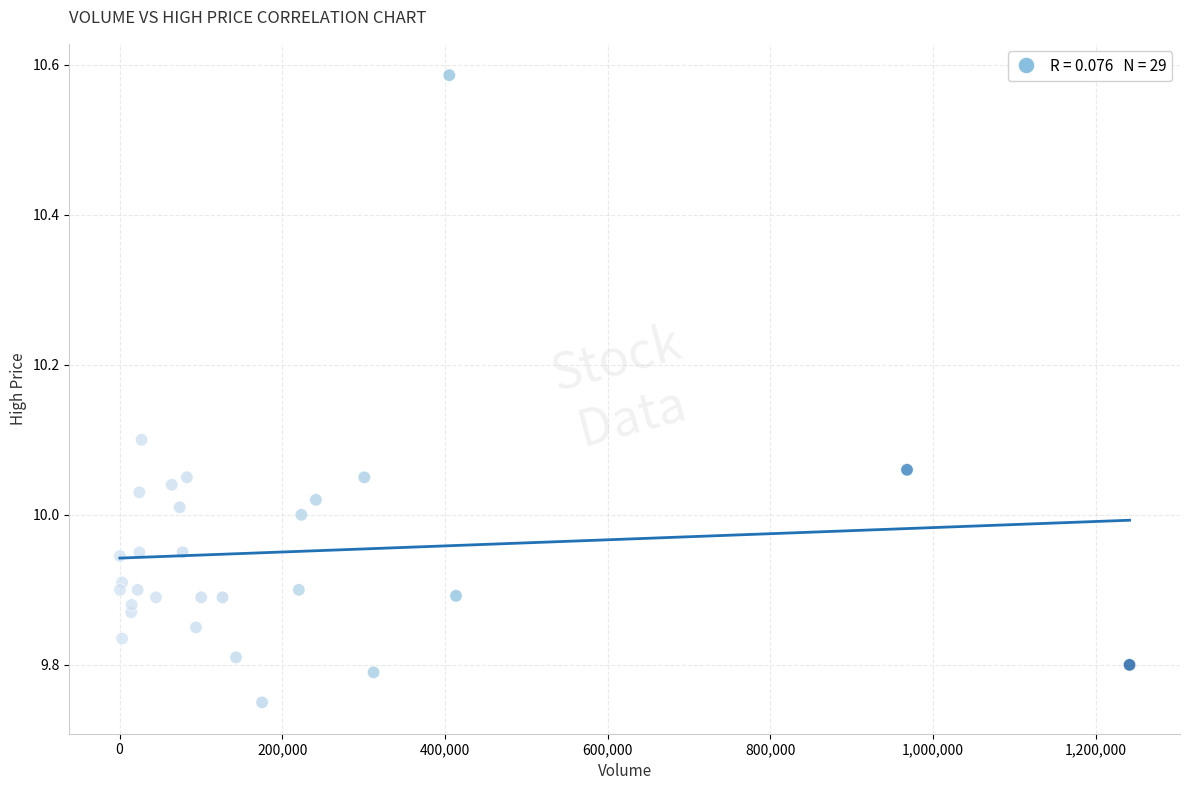

What is the range of X values (max minus min)?

1241400.0